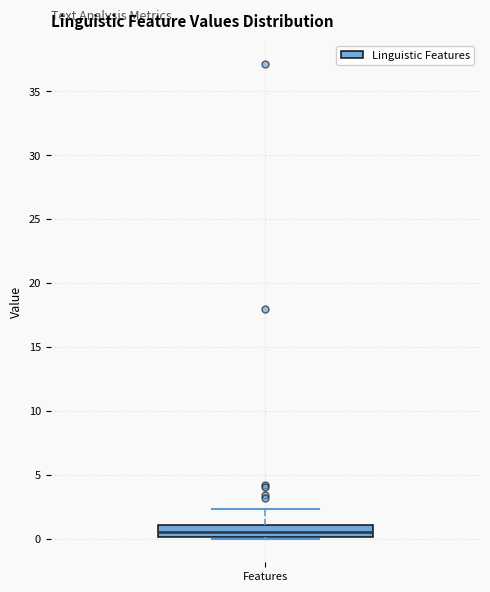

Where does the median line of the box for Features sit on the y-axis? The values are not printed on the chart, so give them approximately, as read against the axis.

0.5